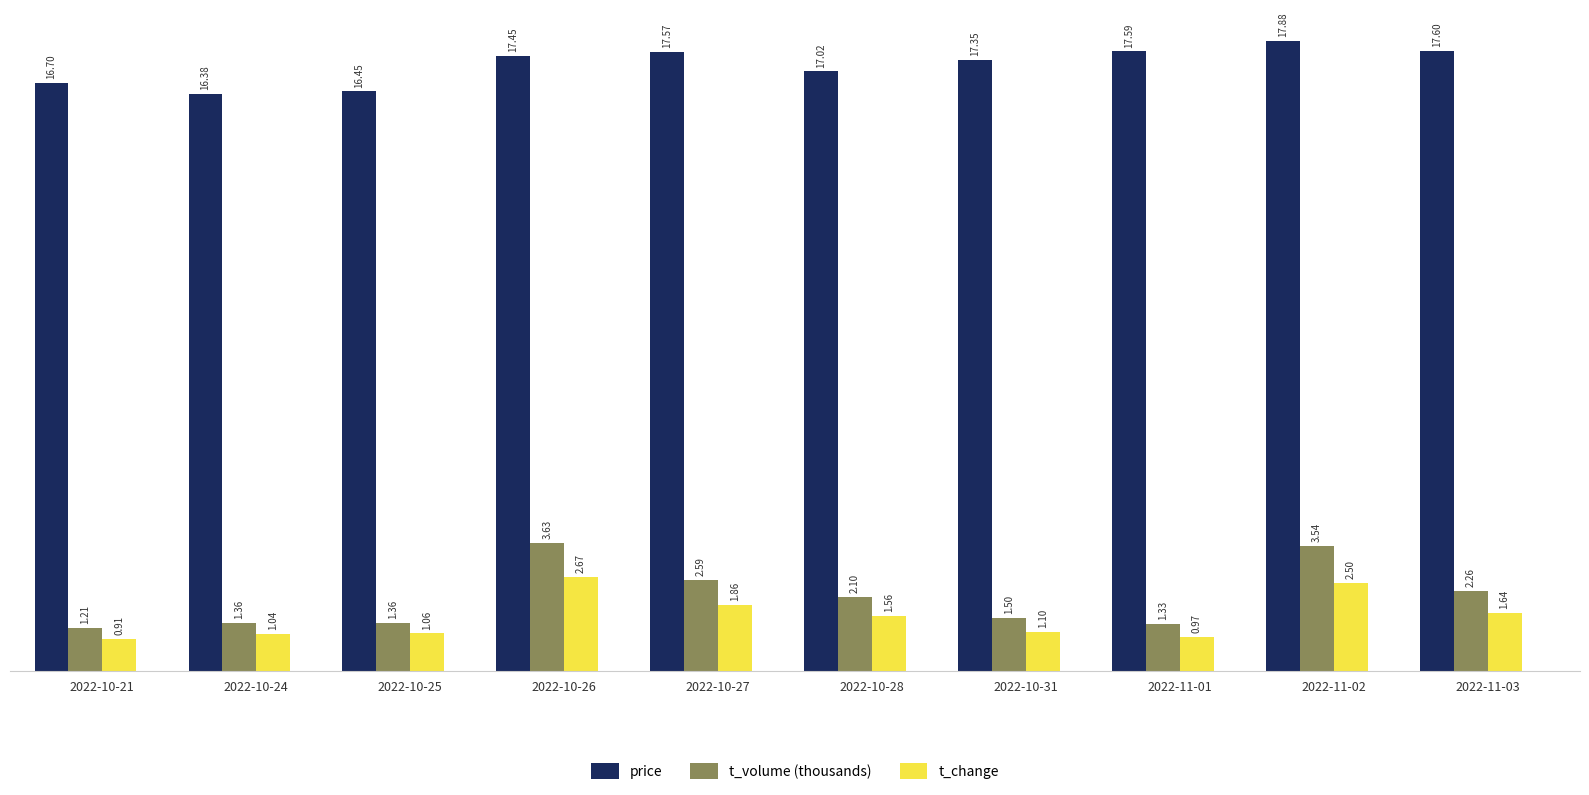

What is the sum of all t_change values?

15.3